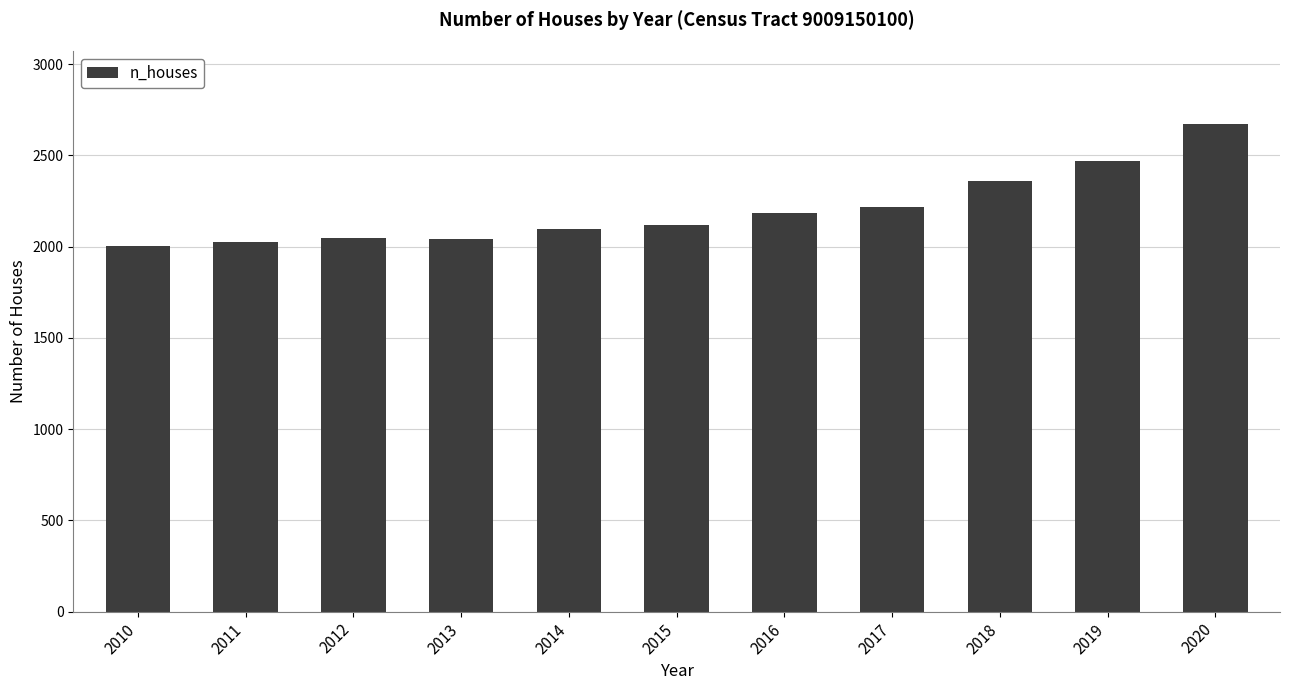

What is the difference between the second highest and minimum values?

465